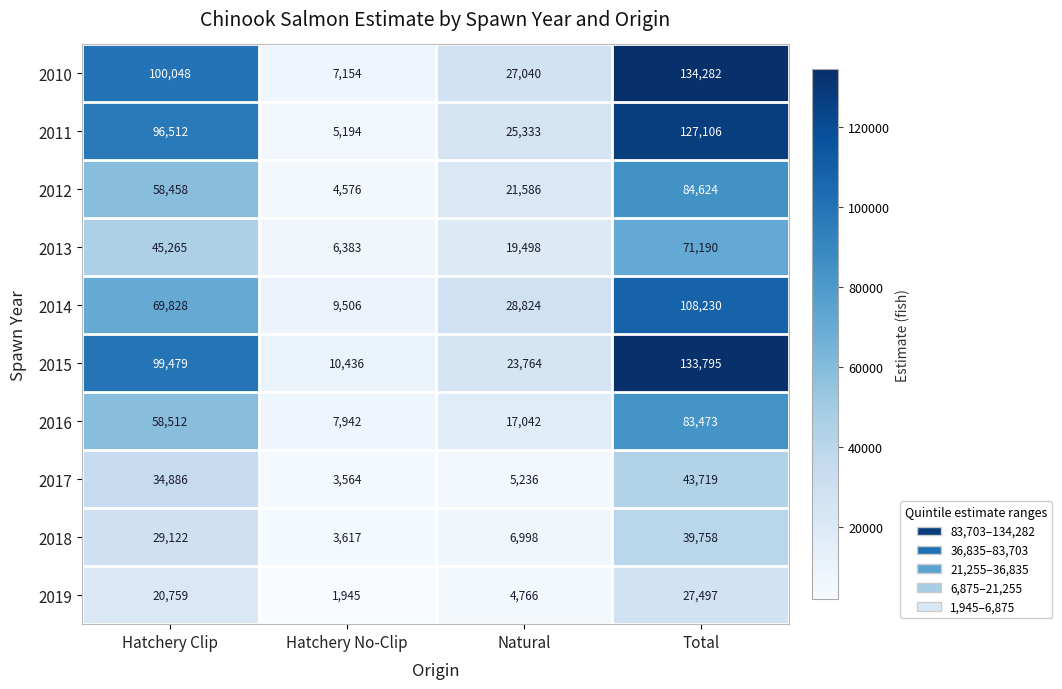

At which category is the sum across all series the highest?

Total